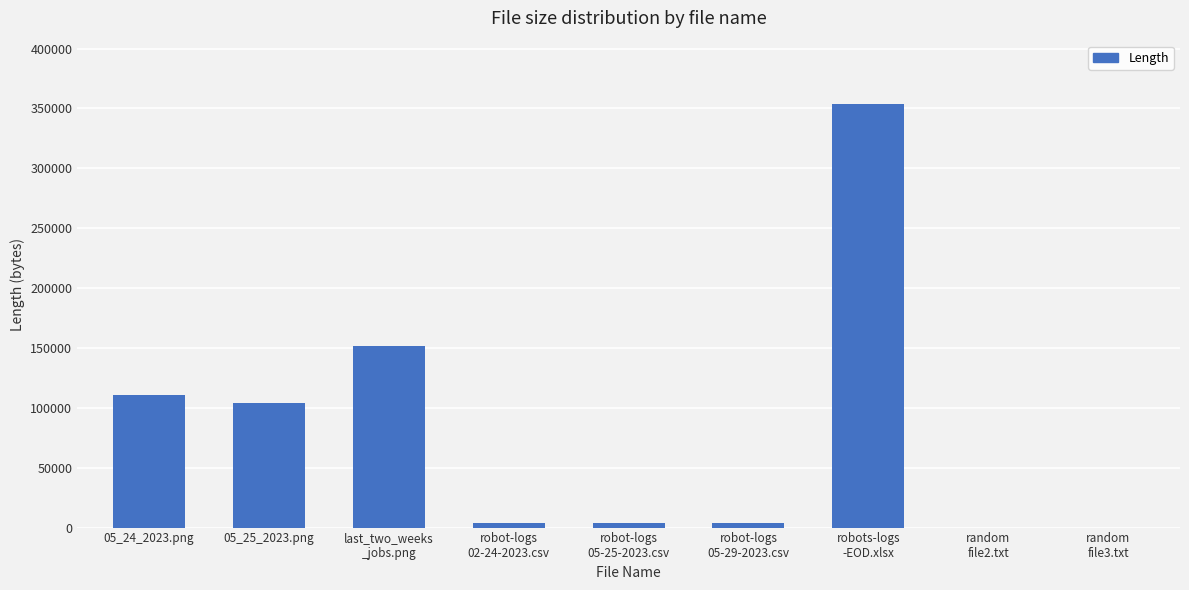

Is it true that the value at robot-logs
02-24-2023.csv is 3867?

True